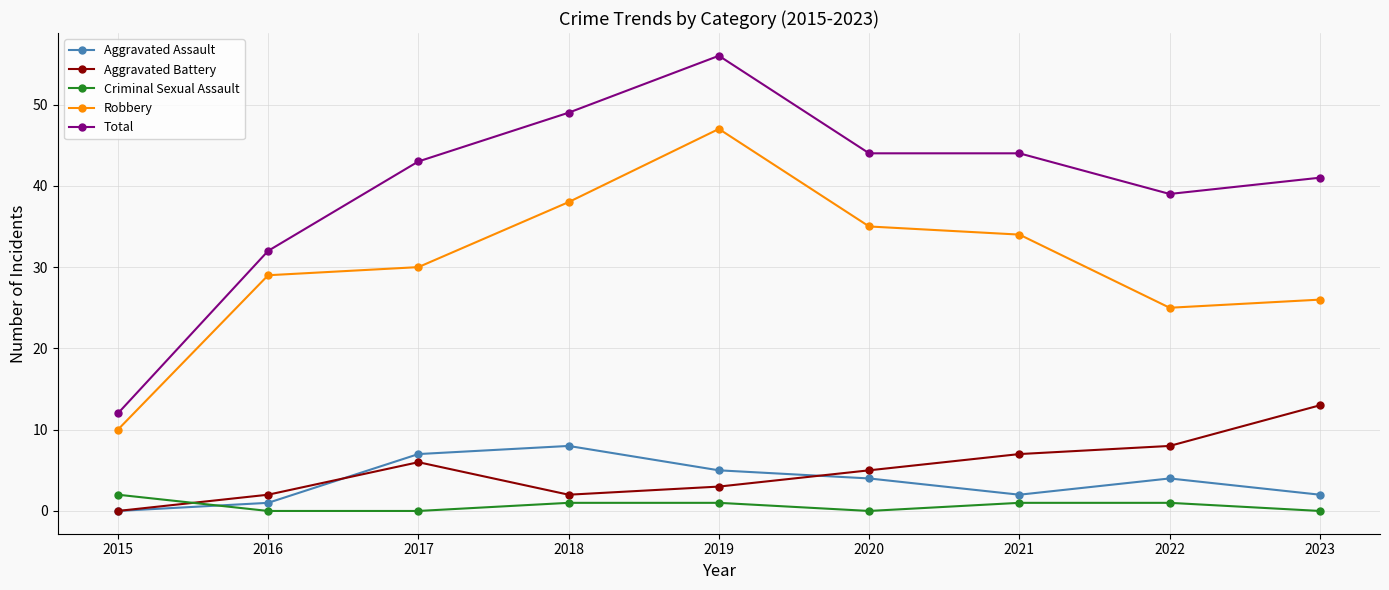

Is this an area chart (filled region under the line)?

No